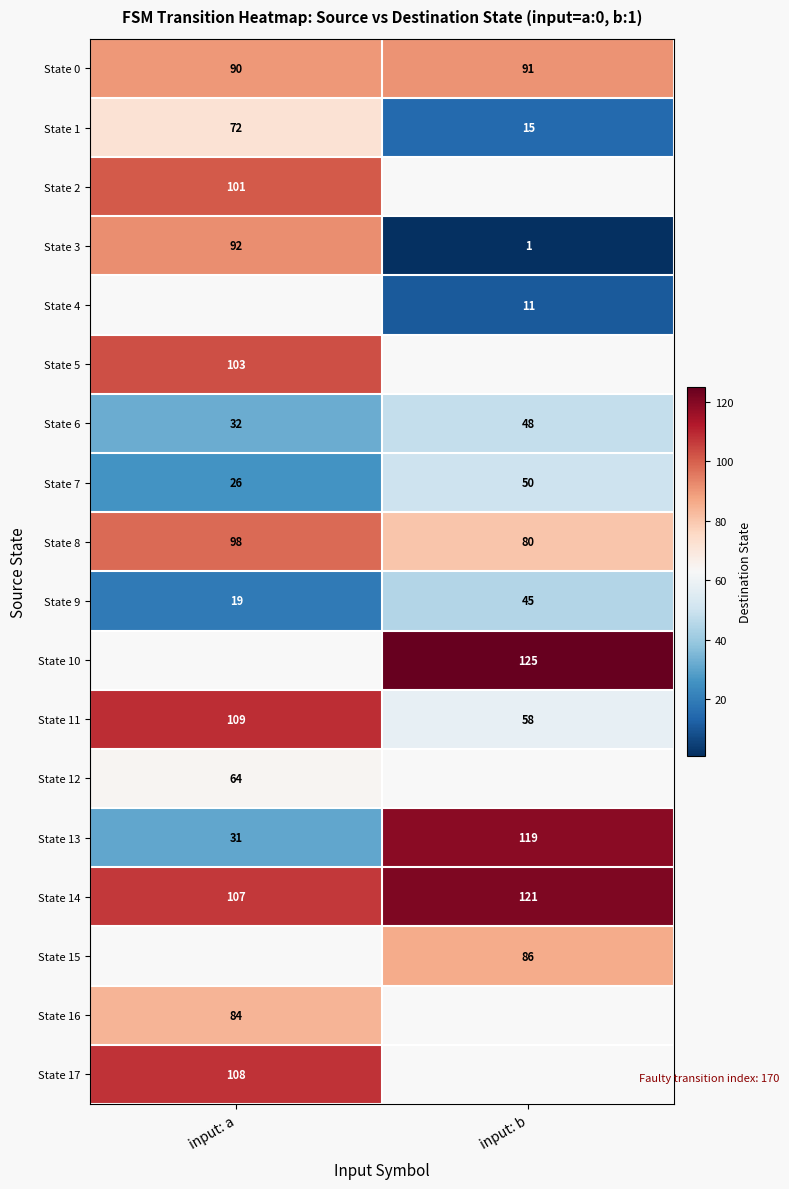

Between input: b and input: a, which is larger?

input: b